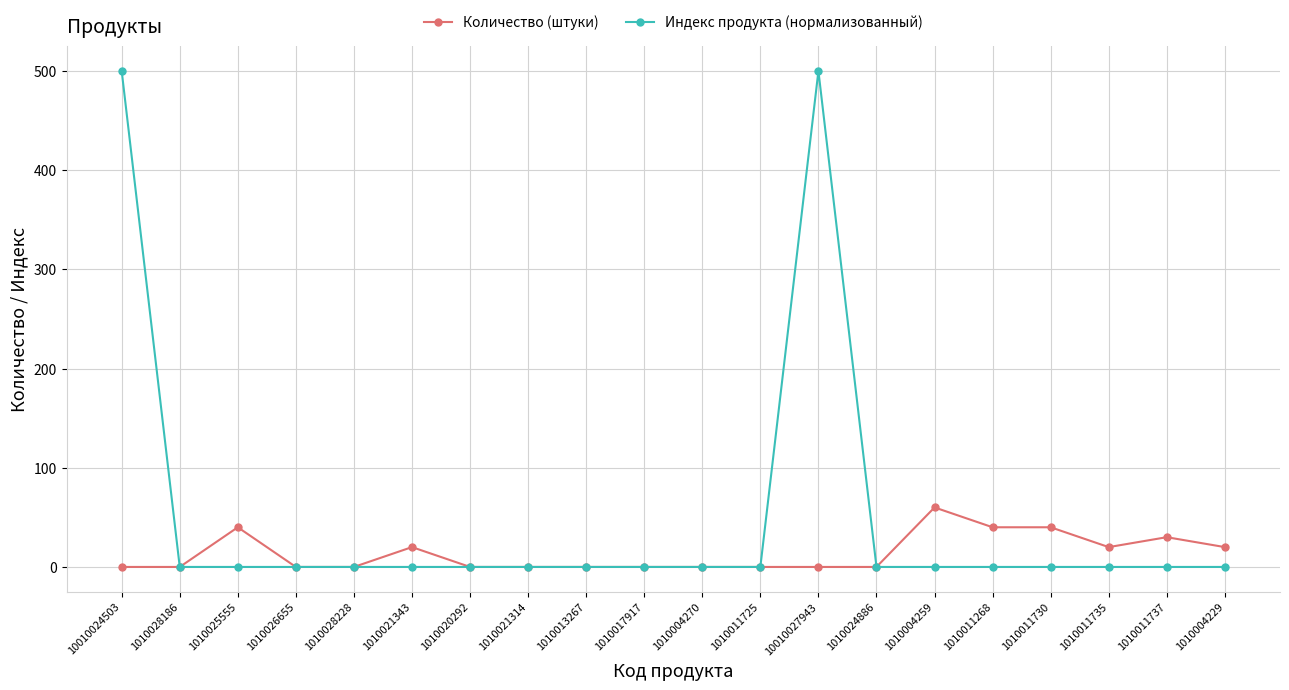

At how many categories does at least one series exceed 14?

10